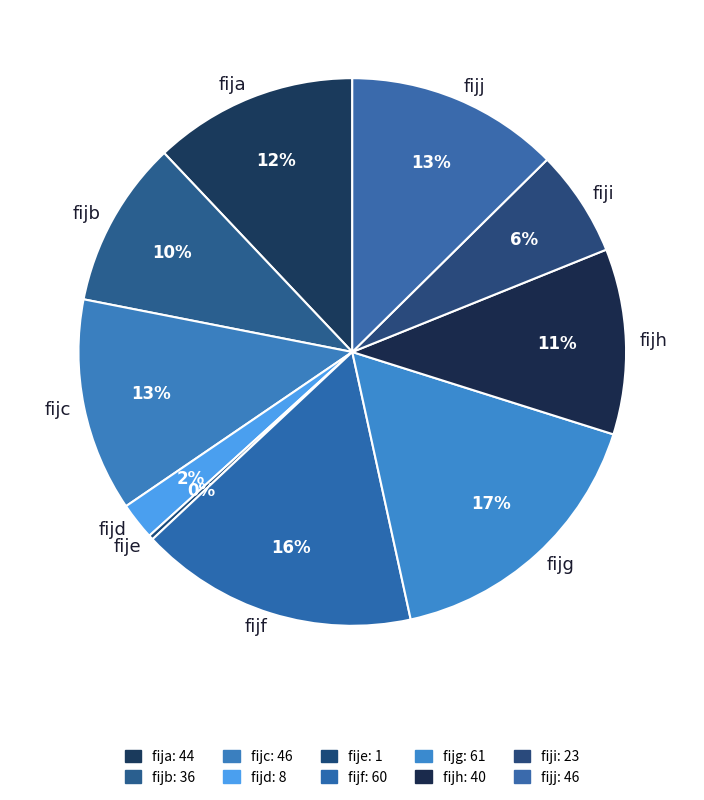

Is it true that fija is 12% of the pie?

True